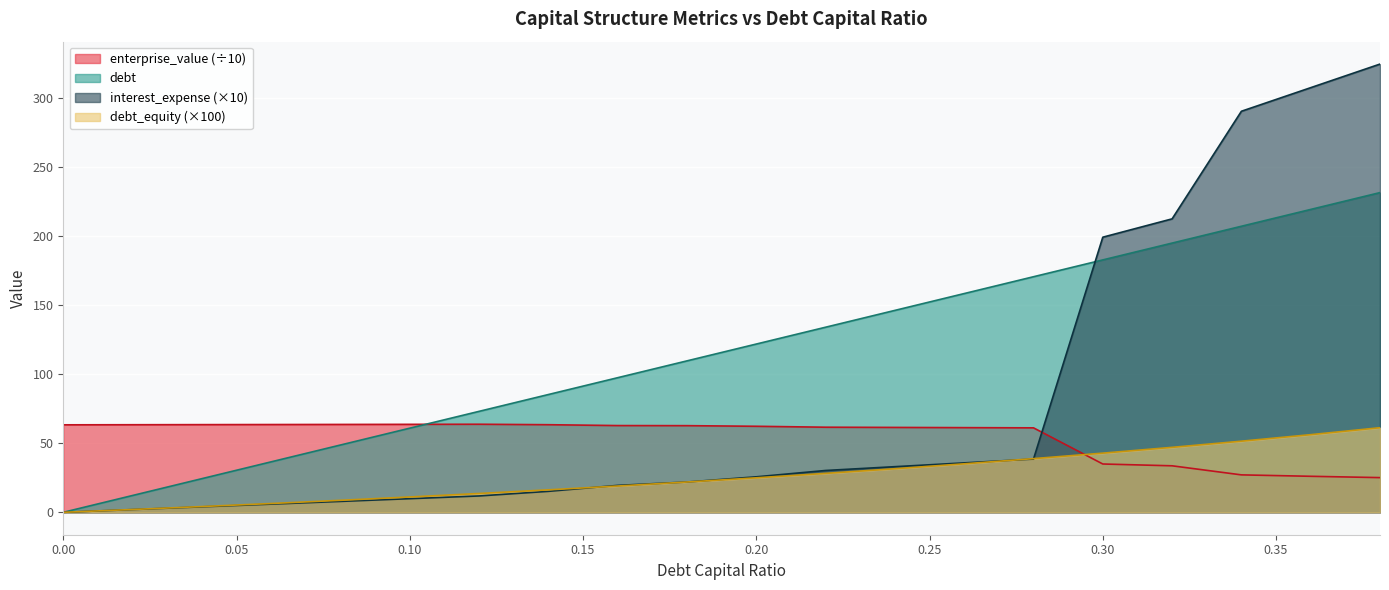

True or false: enterprise_value has a value of 61.3 at 0.26.

True